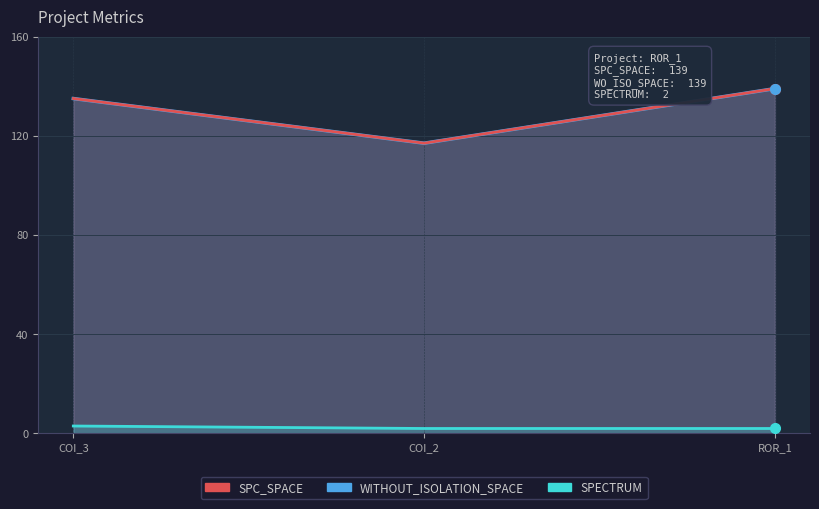

At which category does the chart reach its minimum across all series?

COI_2